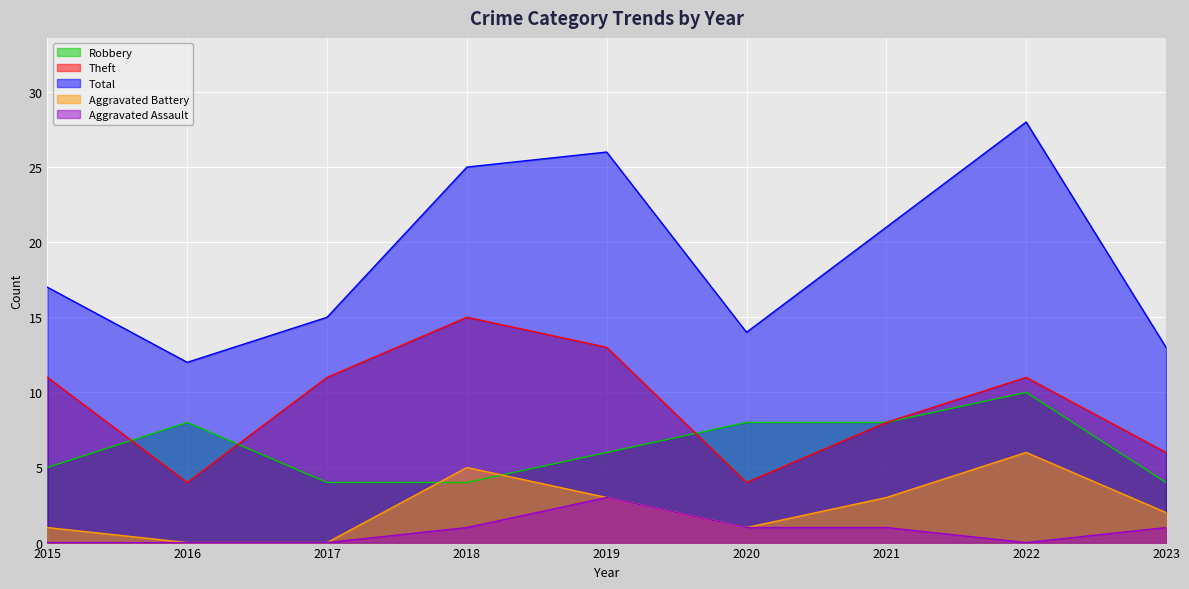

How many lines are shown in the chart?

5